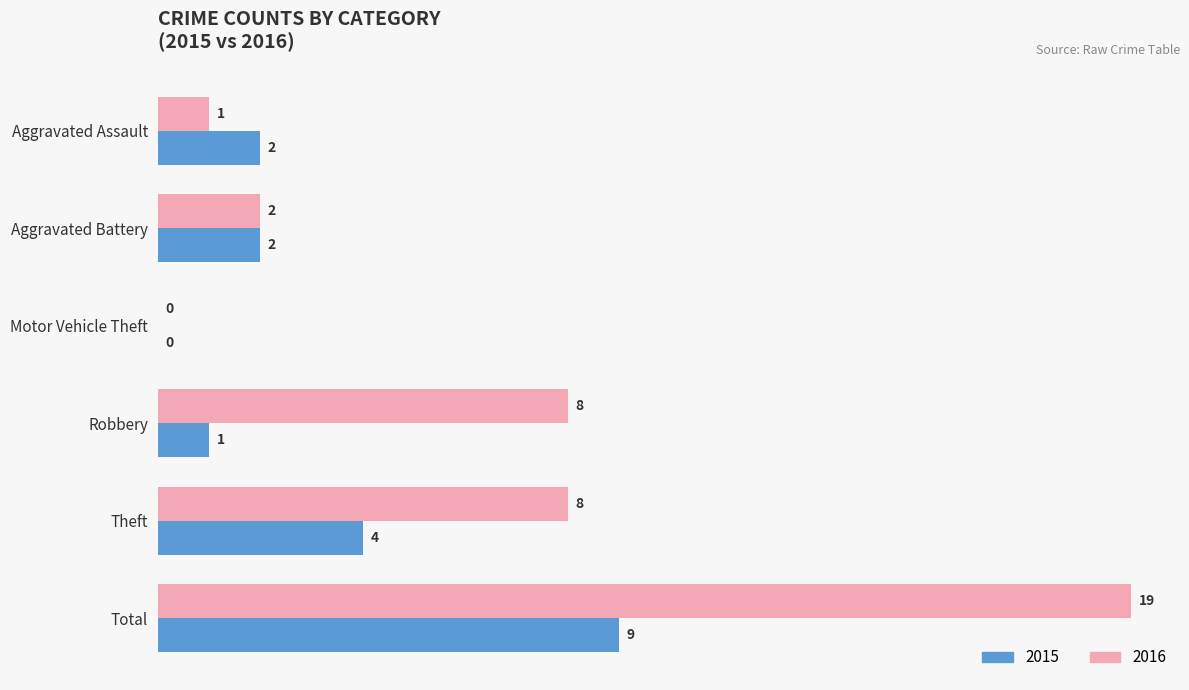

What is the sum of the 2015 values at Aggravated Assault and Aggravated Battery?

4